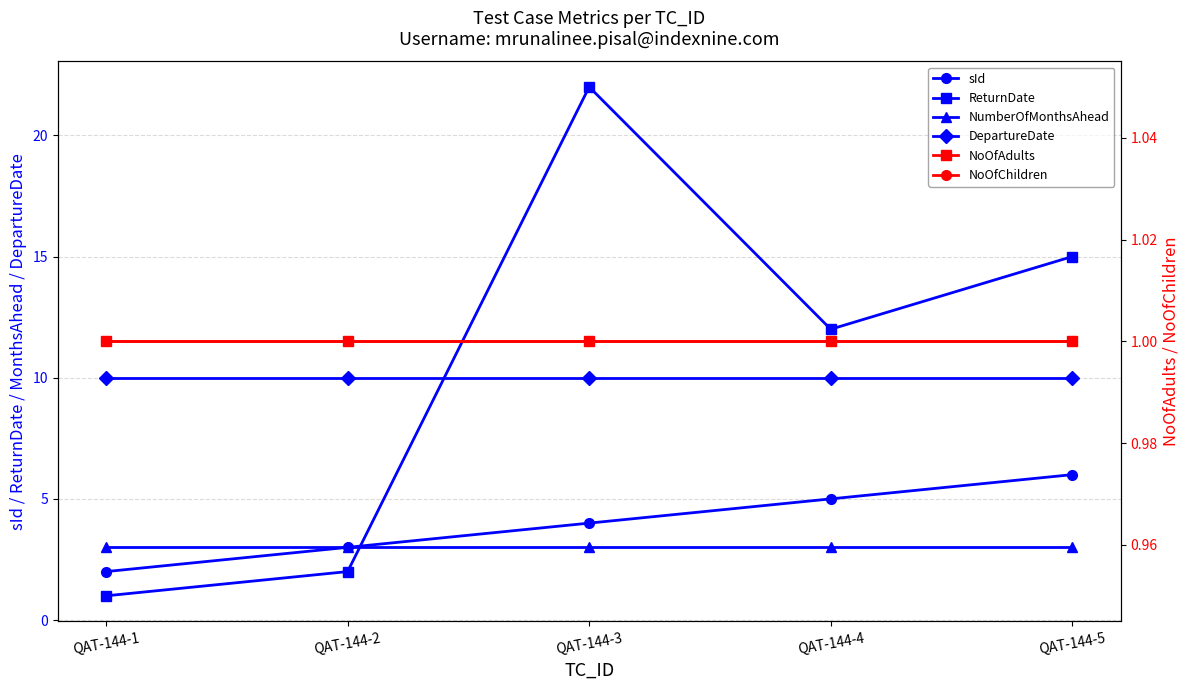

Which has a higher value, QAT-144-4 or QAT-144-2?

QAT-144-4